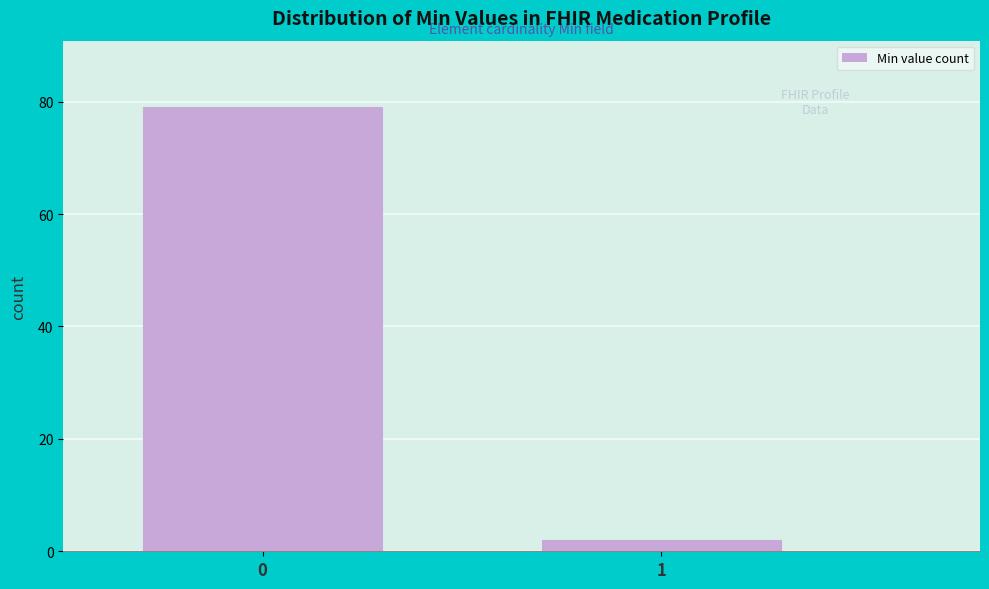

Reading left to right, list all the values displayed in this chart.

0=79	1=2